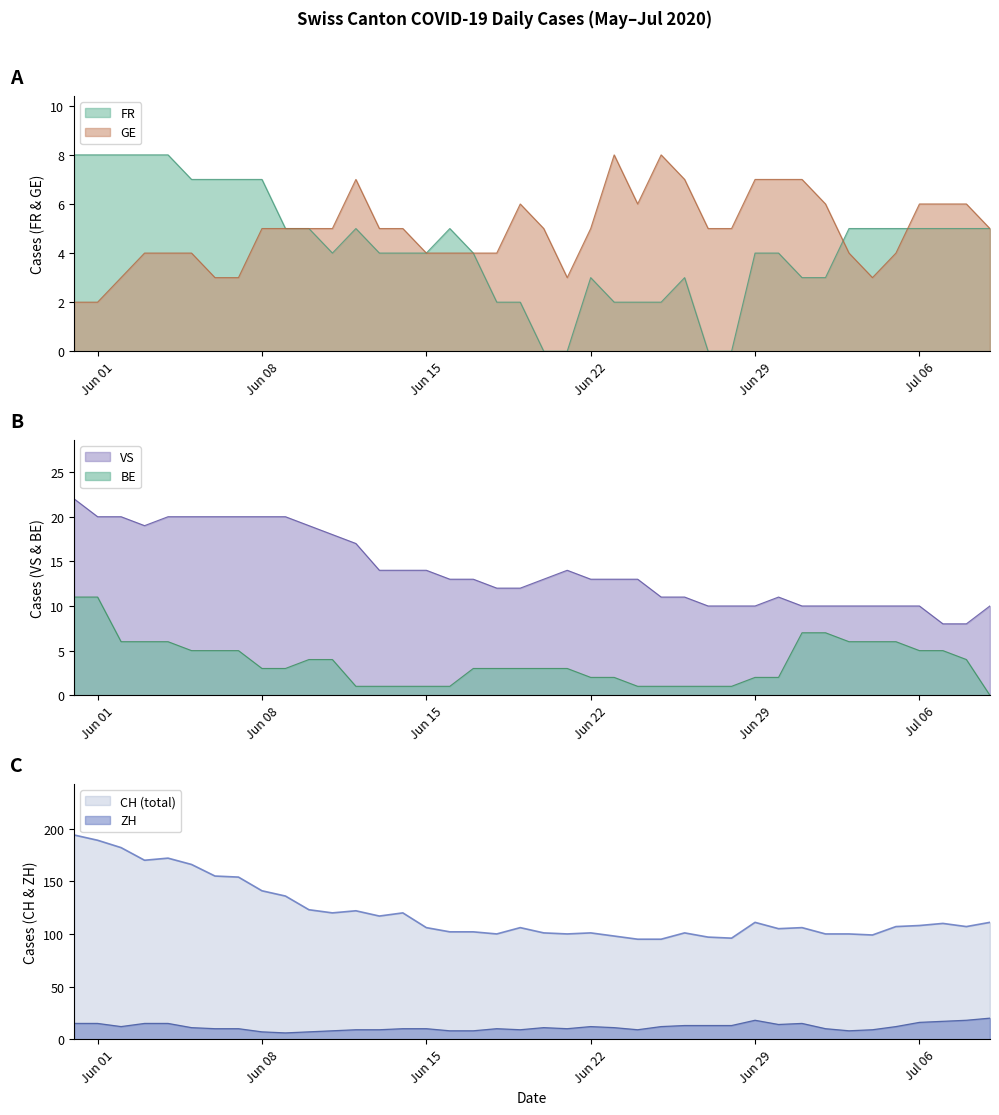

At which label is CH (total) closest to 144?

Jun 08